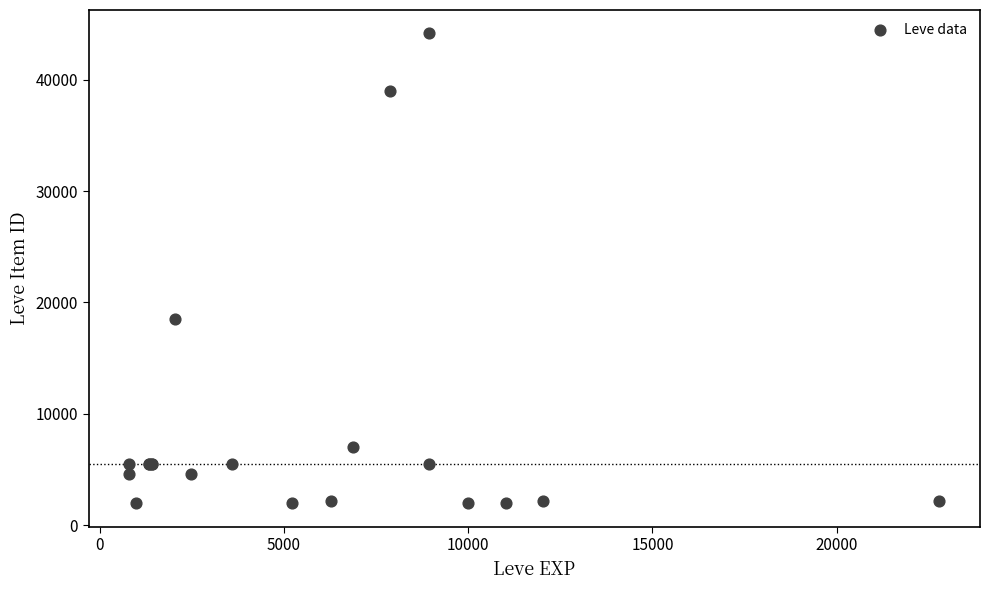

What Y value in the scatter plot is closest to 23052?

18511